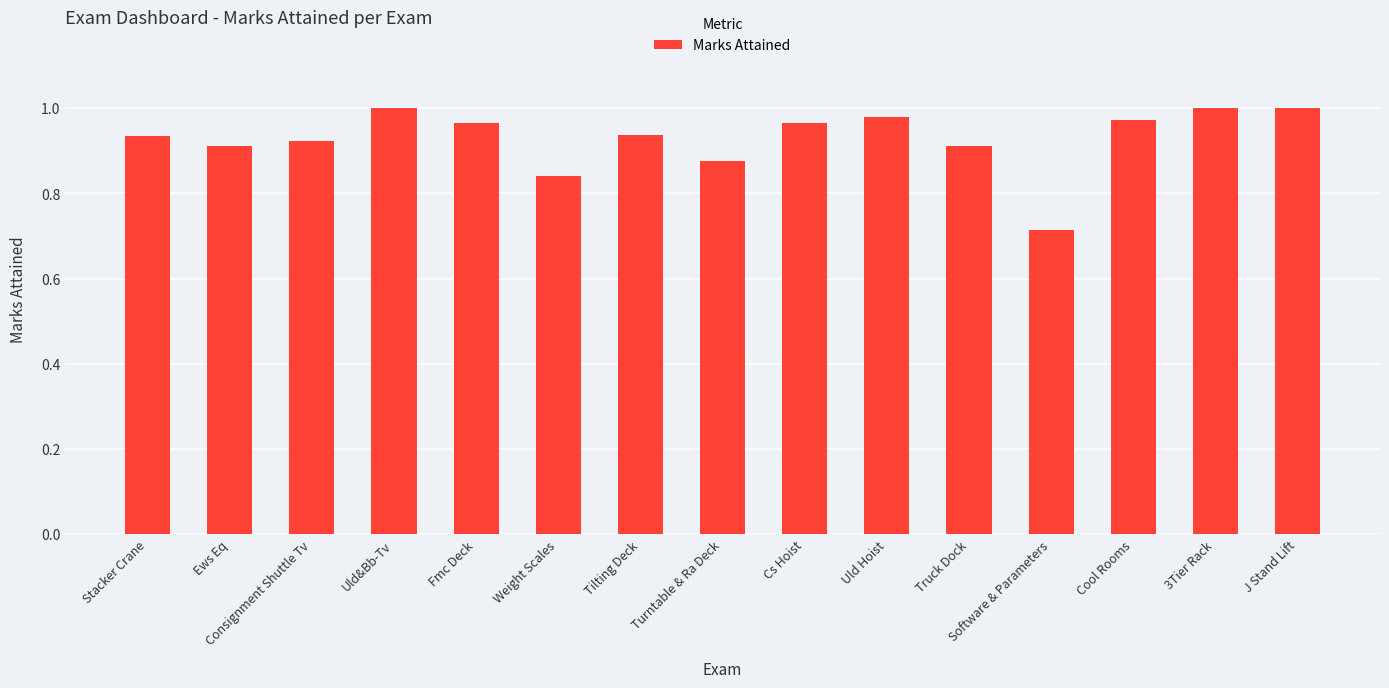

What is the sum of all values?

13.9